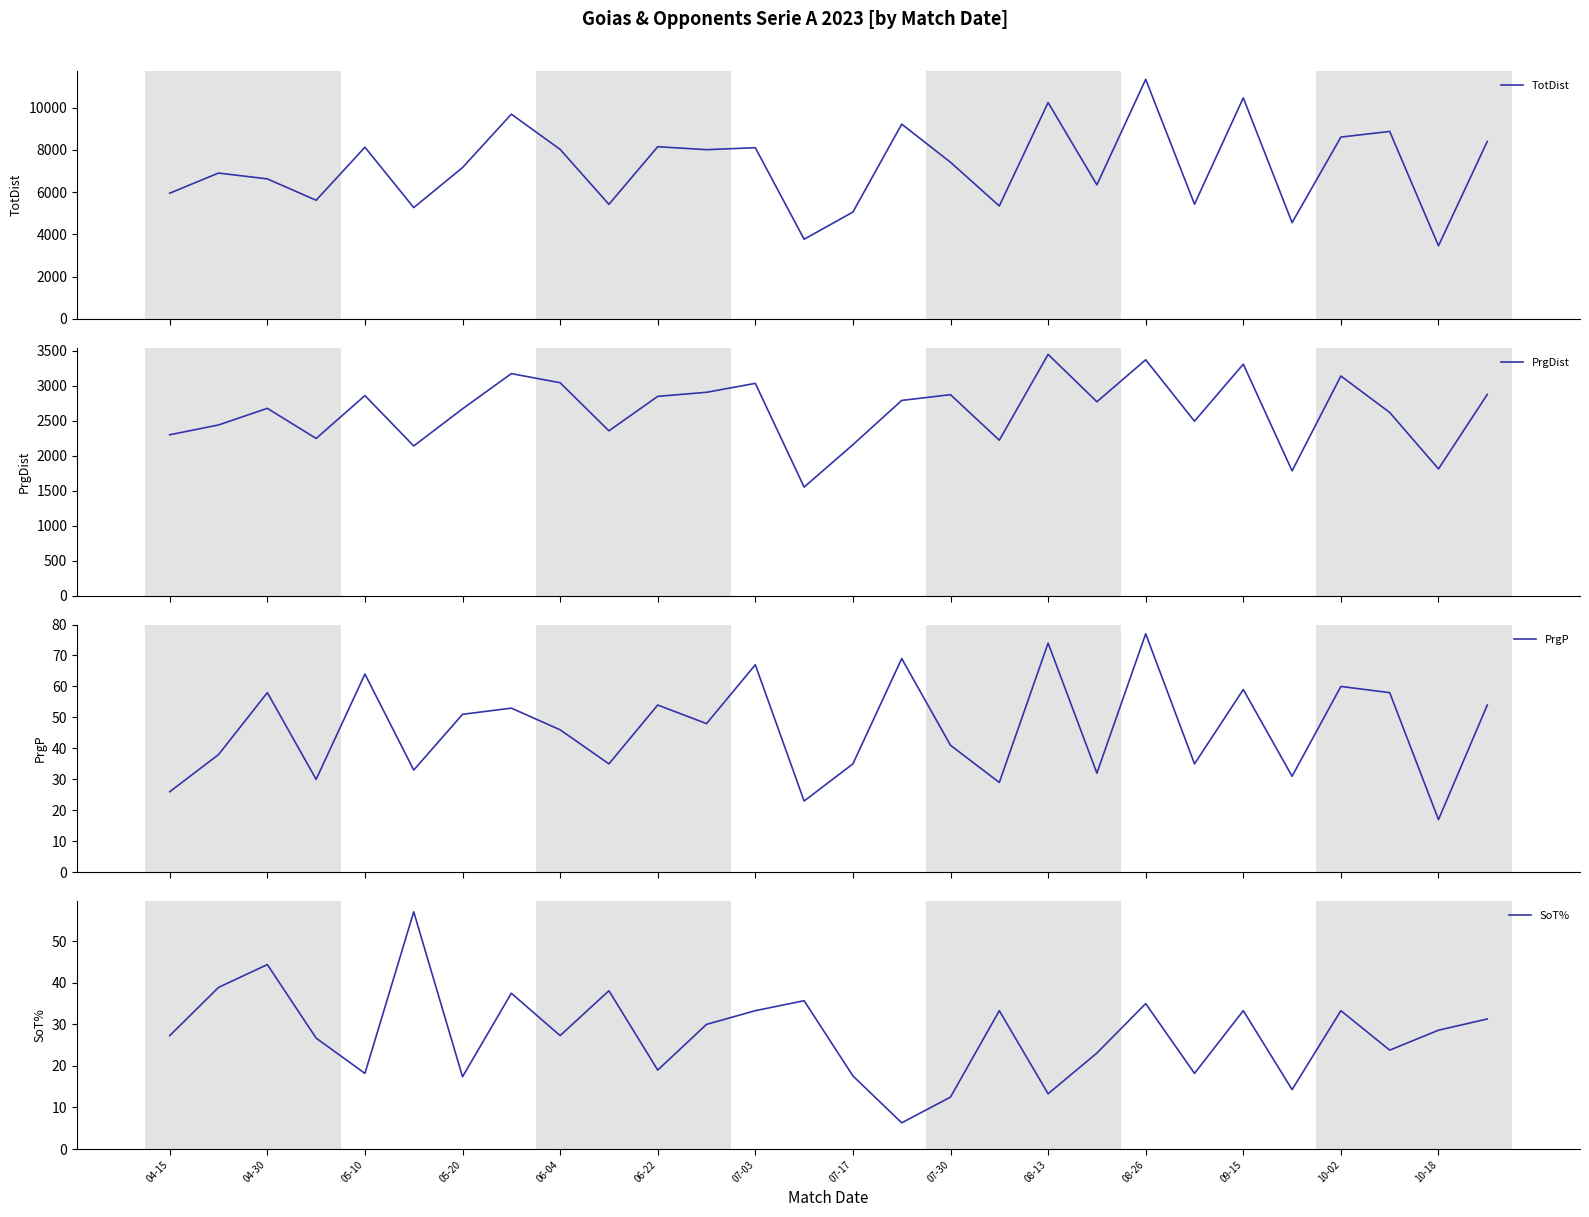

True or false: PrgP and TotDist intersect in this chart.

False